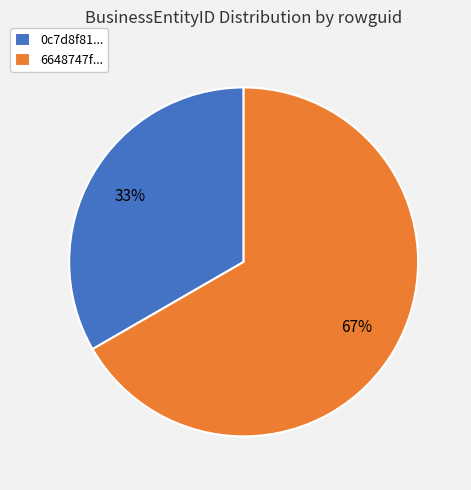

Which slice is the smallest?

0c7d8f81...